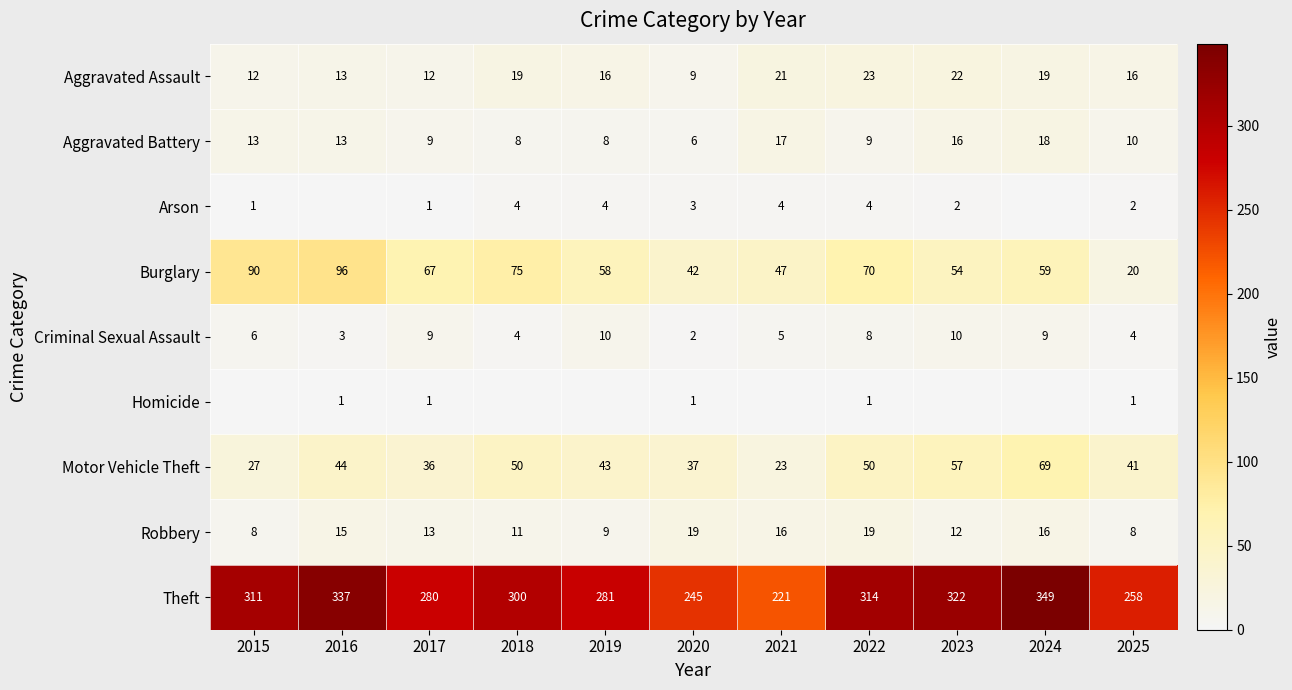

What is the average value of the Aggravated Battery series?

12